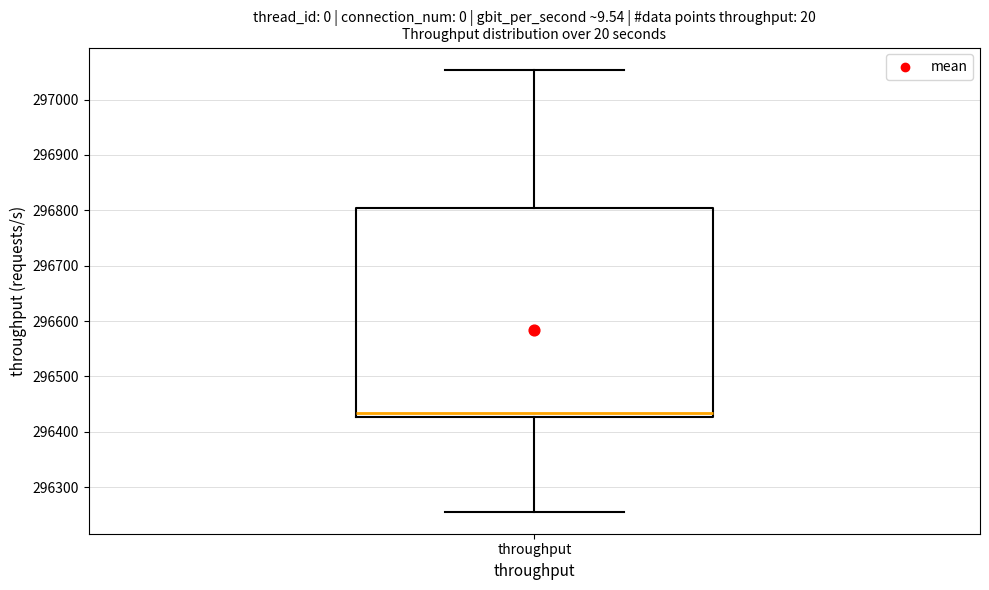

Read this box plot against the y-axis: the position of the median line, the range covered by the box, and the ends of both whiskers. The values are not printed on the chart, so give them approximately, as read against the axis.

median 296430 (just above the box's lower edge), box 296430 to 296800, whiskers 296260 to 297050